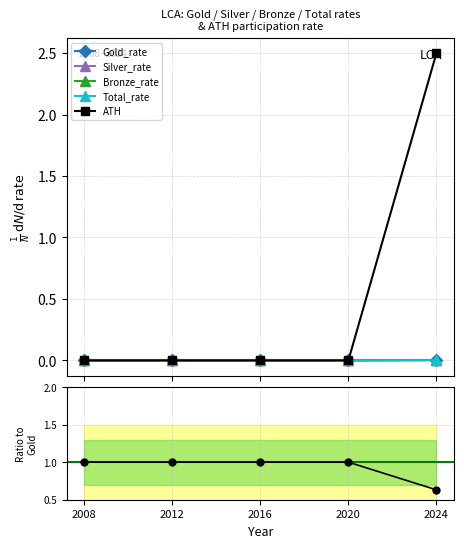

The value of ATH at 2012 is 0.0. True or false?

True